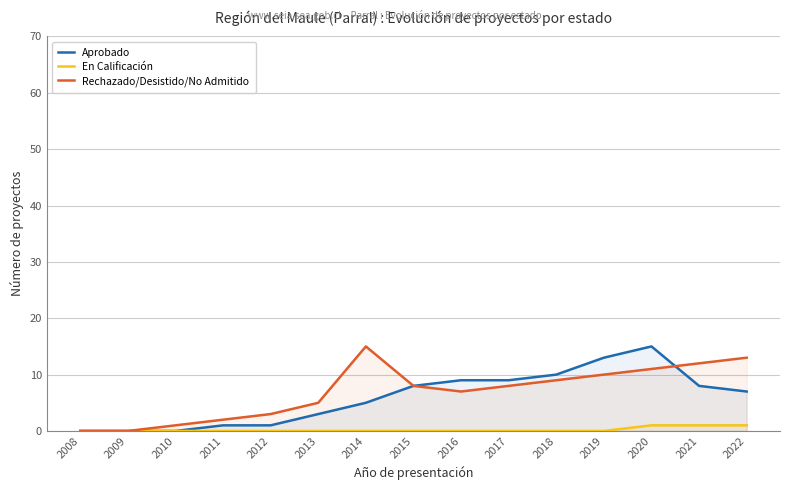

The value of Rechazado/Desistido/No Admitido at 2021 is 12. True or false?

True